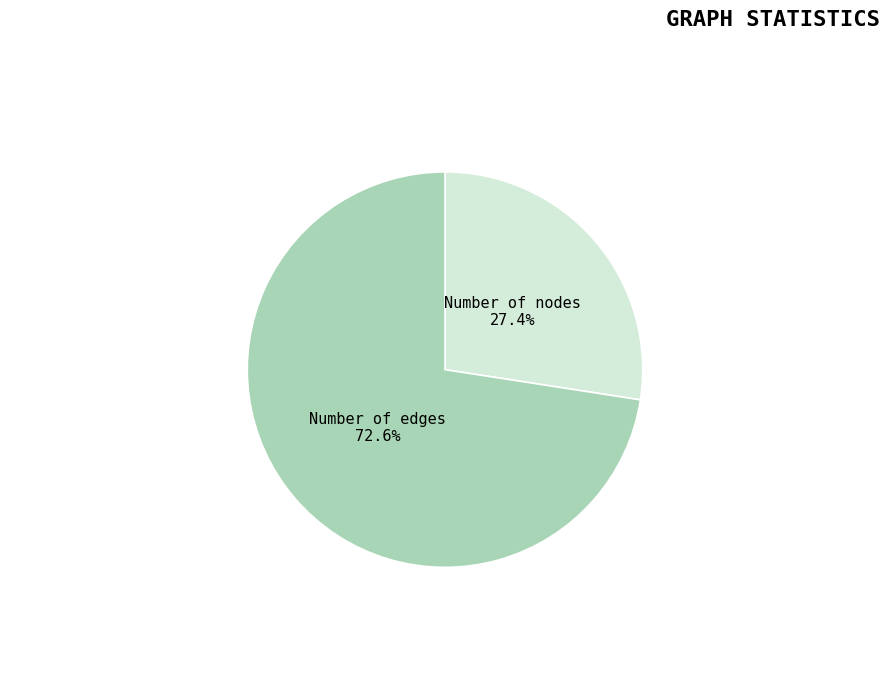

Is there any slice that represents more than half of the pie?

Yes